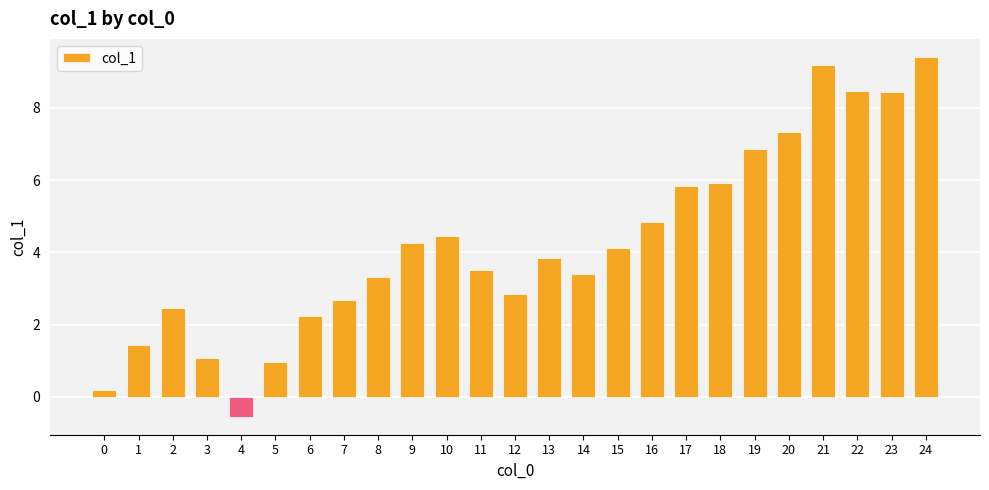

What value does the data have at 11?

3.5